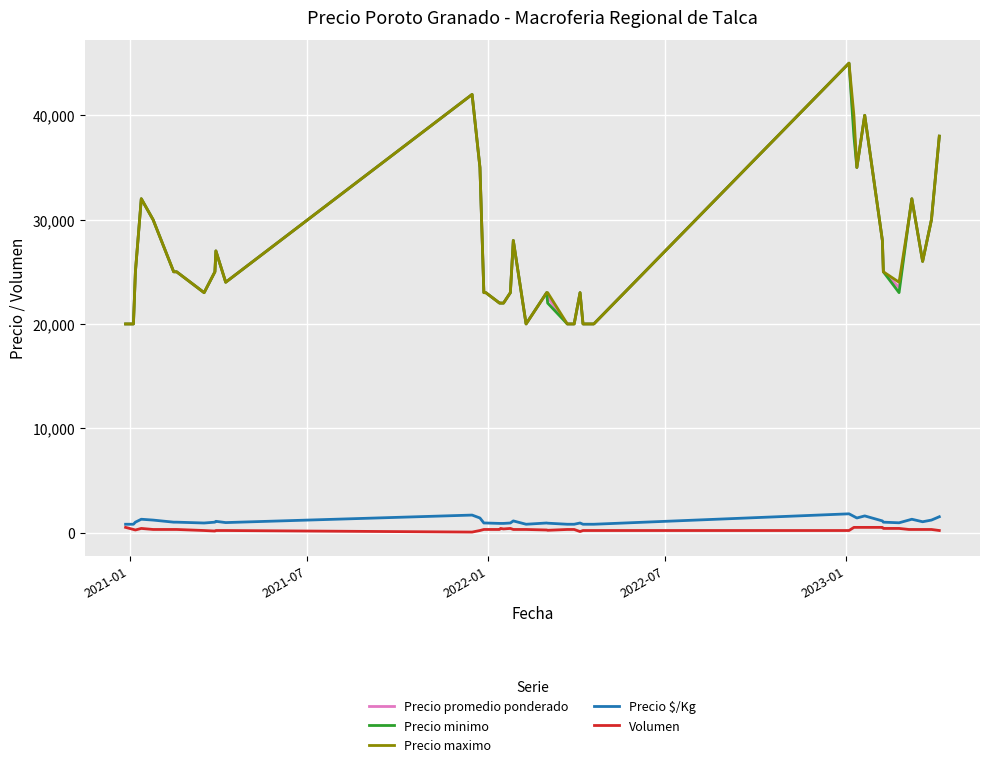

What is the minimum value for Precio maximo?

20000